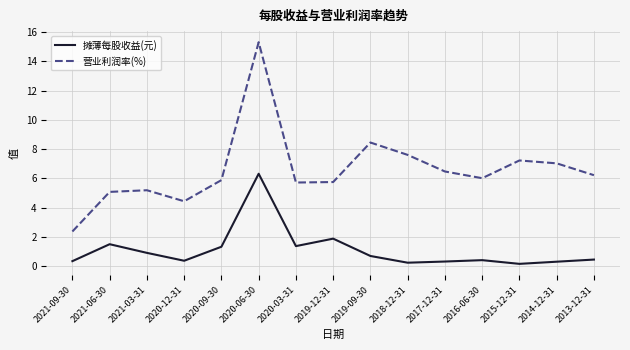

Where is 摊薄每股收益(元) nearest to the value 3?

2019-12-31